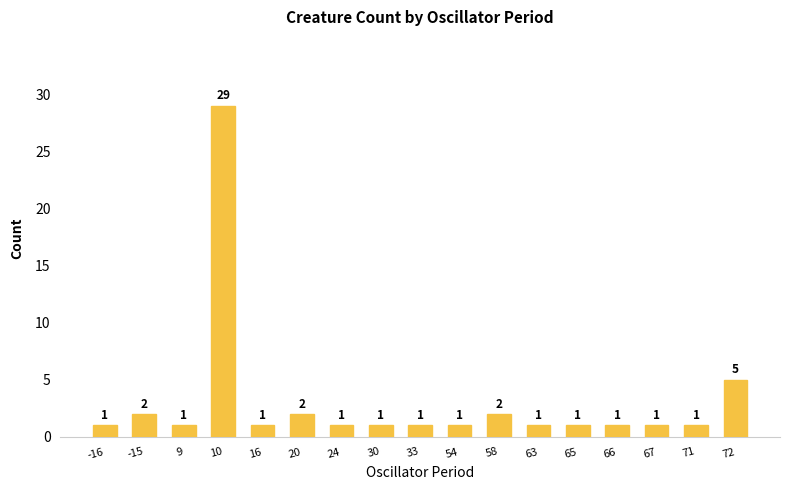

Reading left to right, list all the values displayed in this chart.

-16=1	-15=2	9=1	10=29	16=1	20=2	24=1	30=1	33=1	54=1	58=2	63=1	65=1	66=1	67=1	71=1	72=5